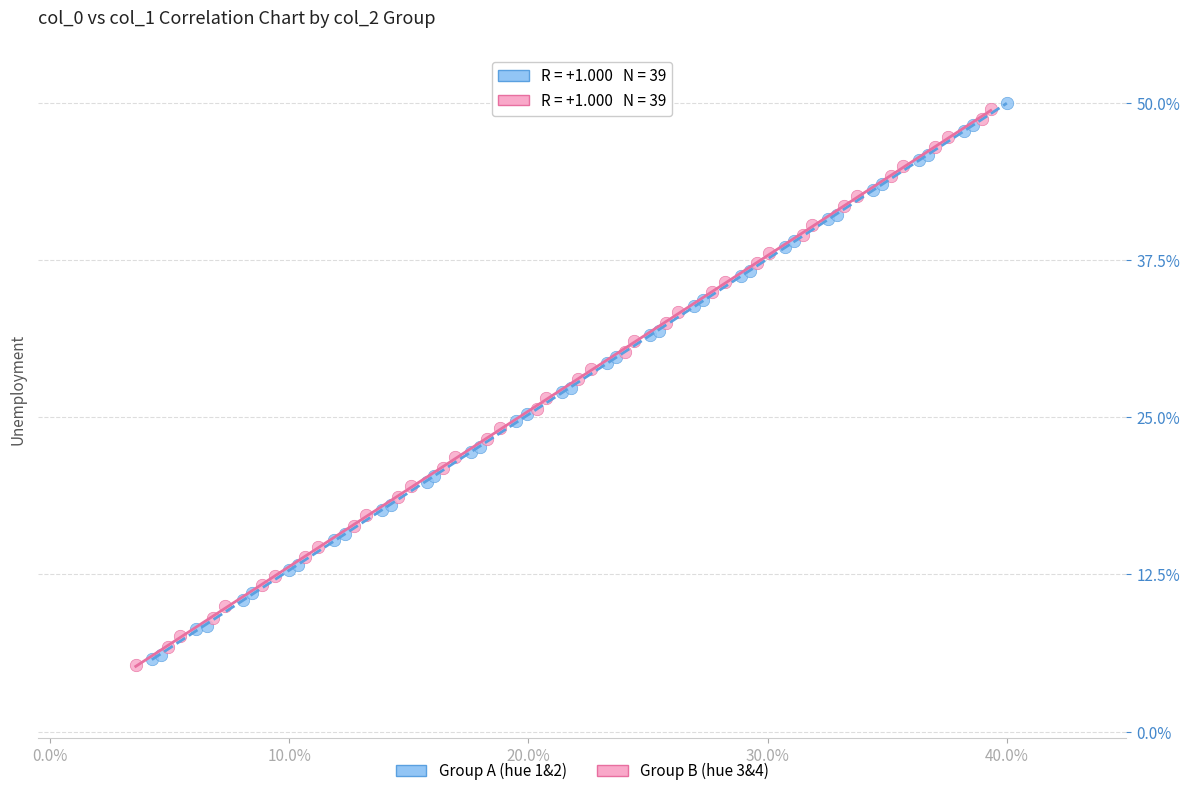

Which series reaches the maximum Y coordinate?

Group A (hue 1&2)